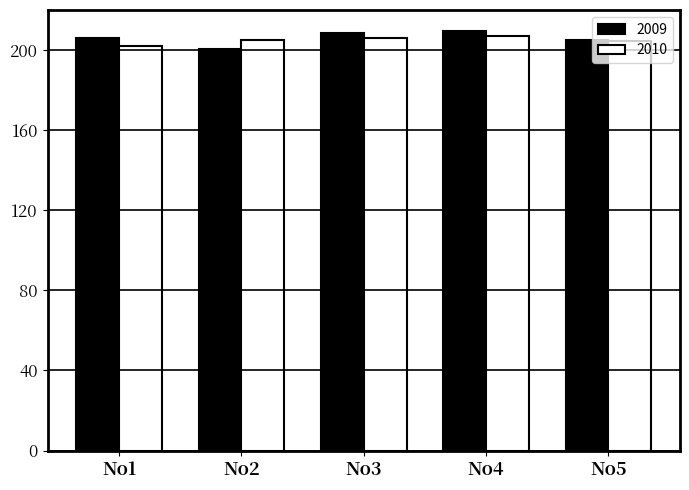

What is the smallest value displayed?

200.3